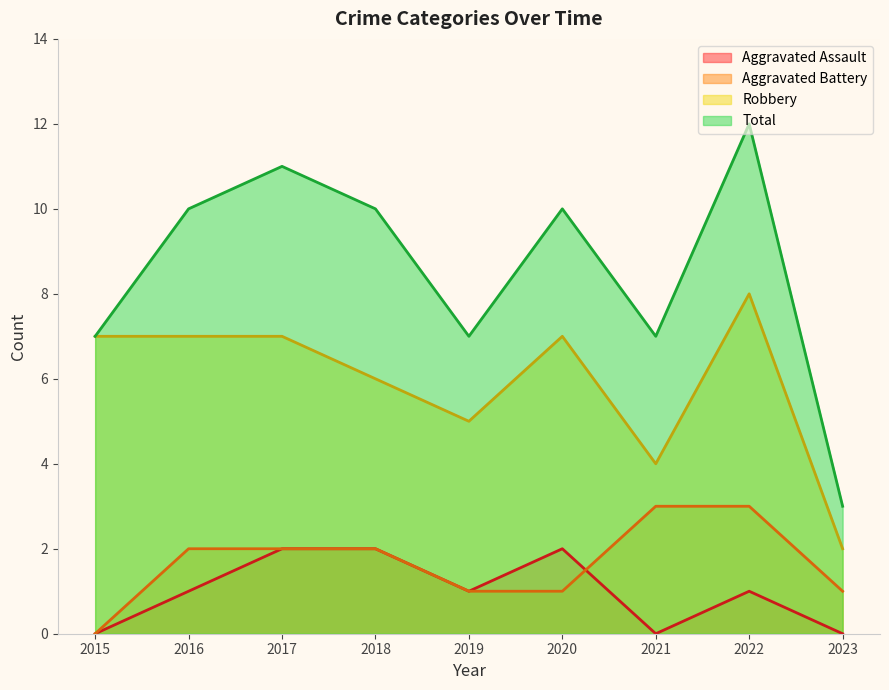

Between which two adjacent categories do Aggravated Battery and Aggravated Assault first intersect?

2020 and 2021